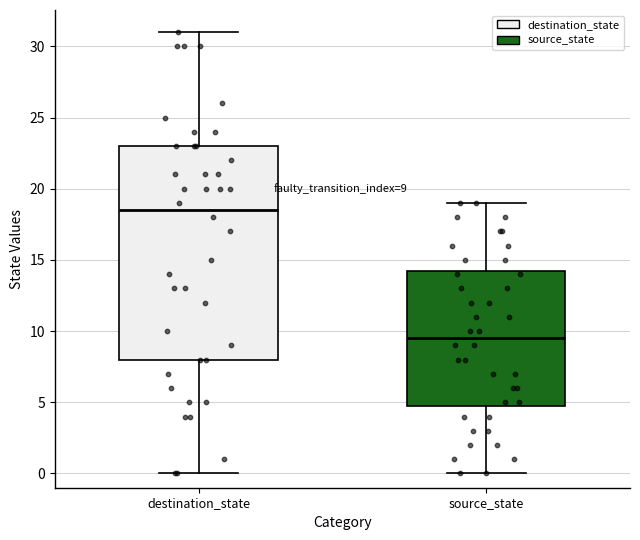

Which box's median line is the lowest?

source_state